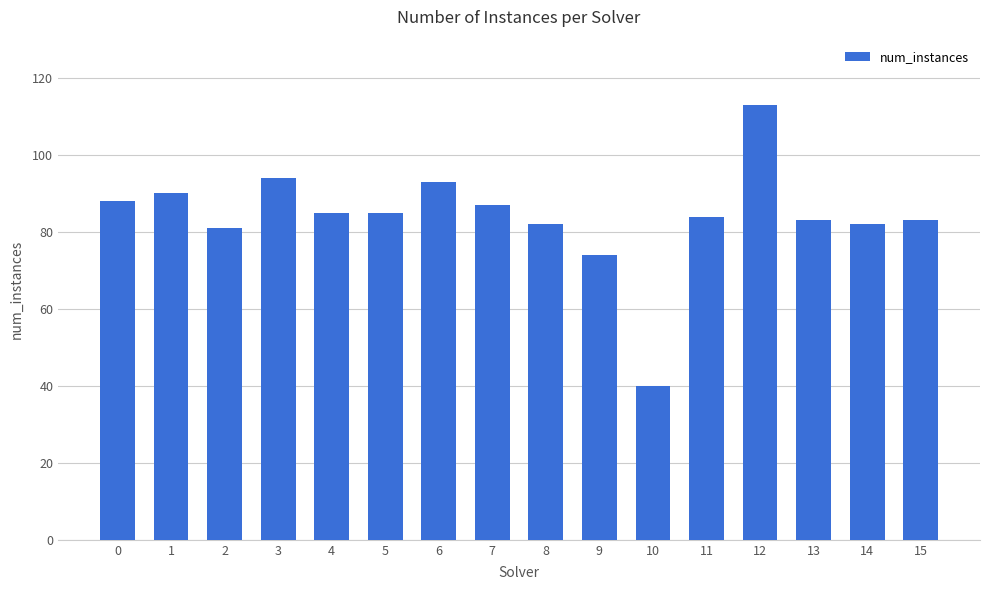

The chart shows a value of 83 at 15. True or false?

True